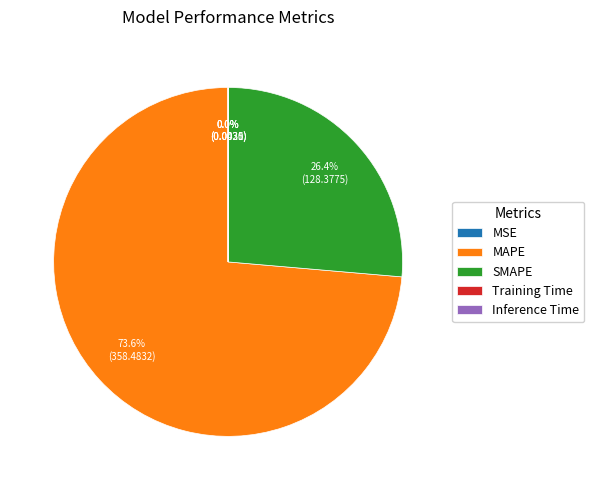

What is the majority slice?

MAPE